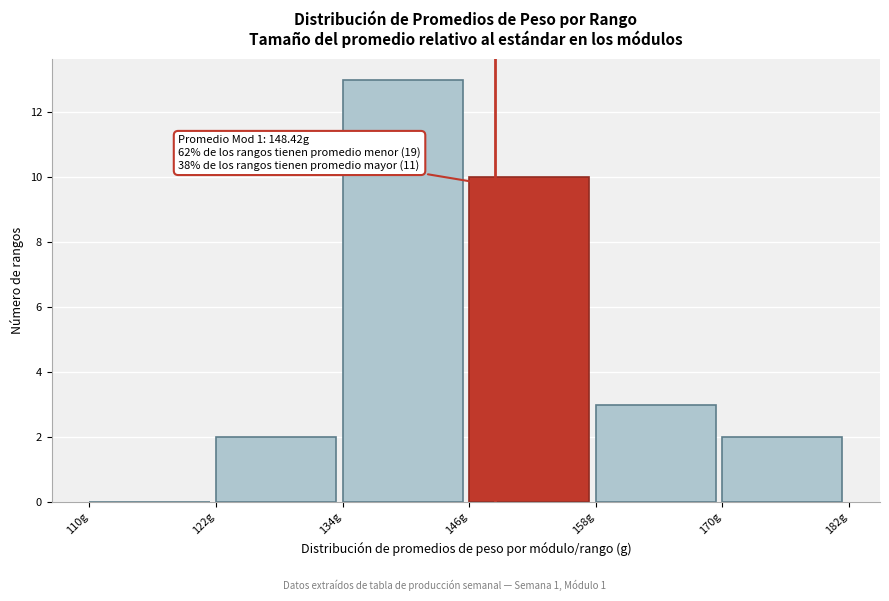

Over which range of the x-axis is the bar tallest?

134 to 146